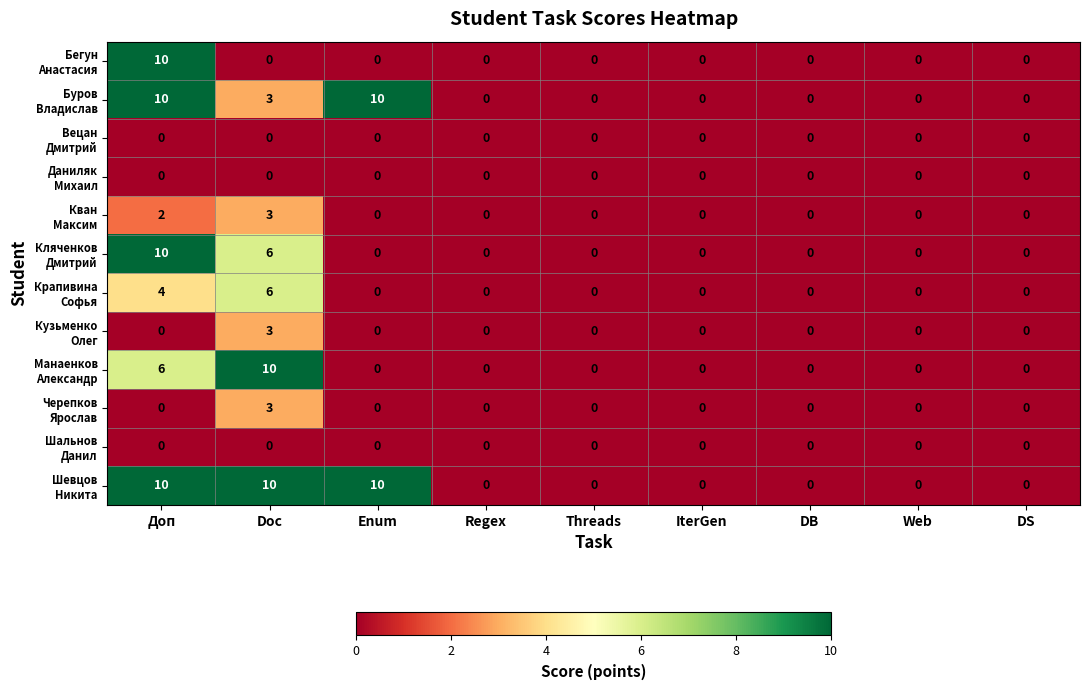

At which category is the sum across all series the highest?

Доп